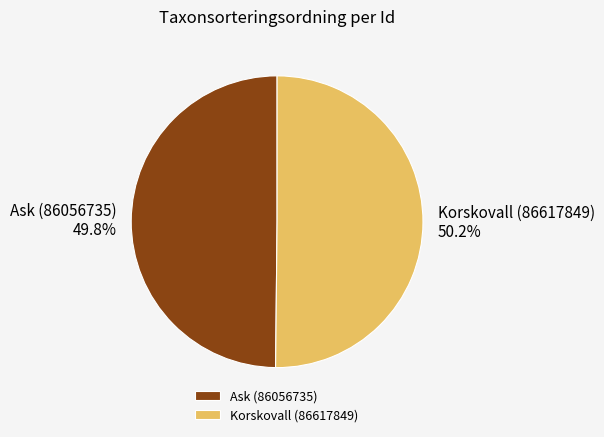

The Ask (86056735) slice represents 62% of the pie. True or false?

False